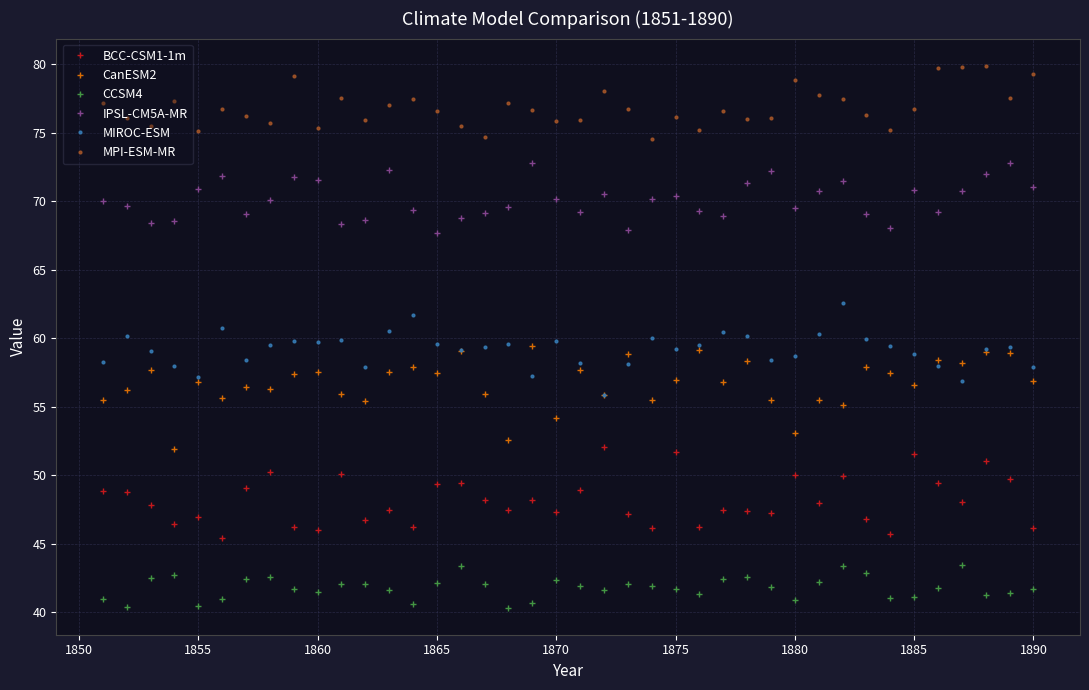

What is the highest value of the IPSL-CM5A-MR series?

72.8